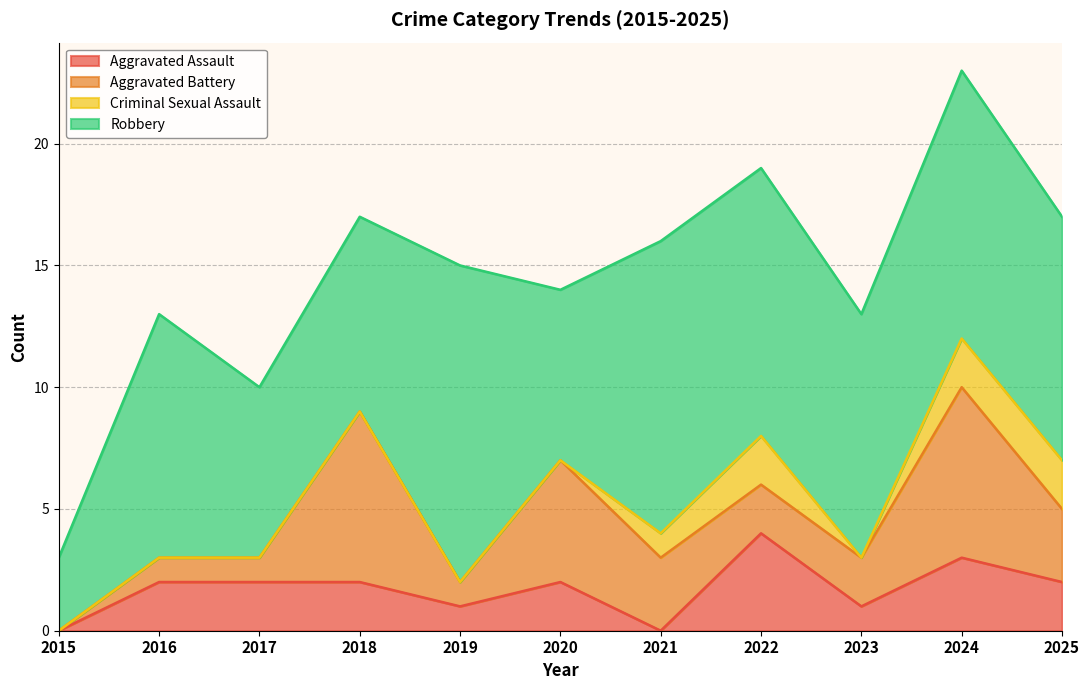

Where is Criminal Sexual Assault nearest to the value 1?

2021